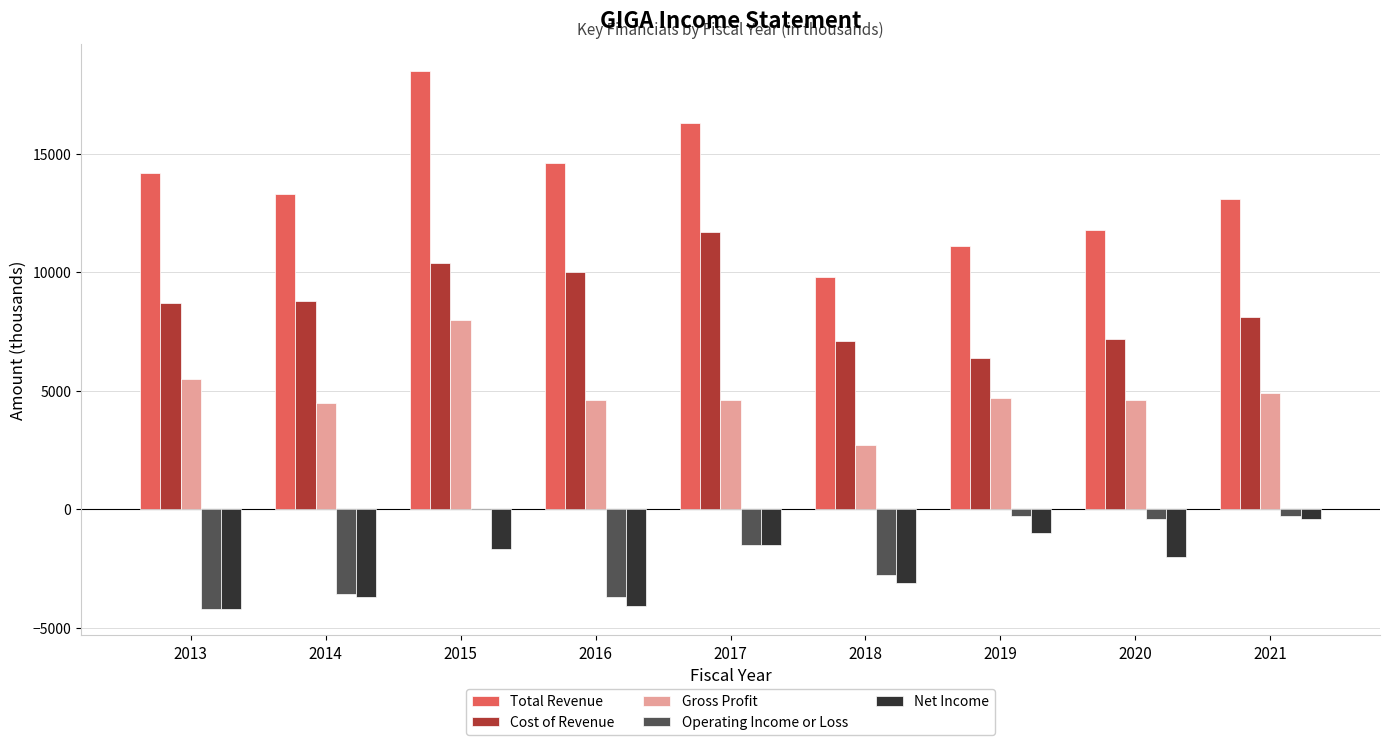

Does the chart contain stacked bars?

No